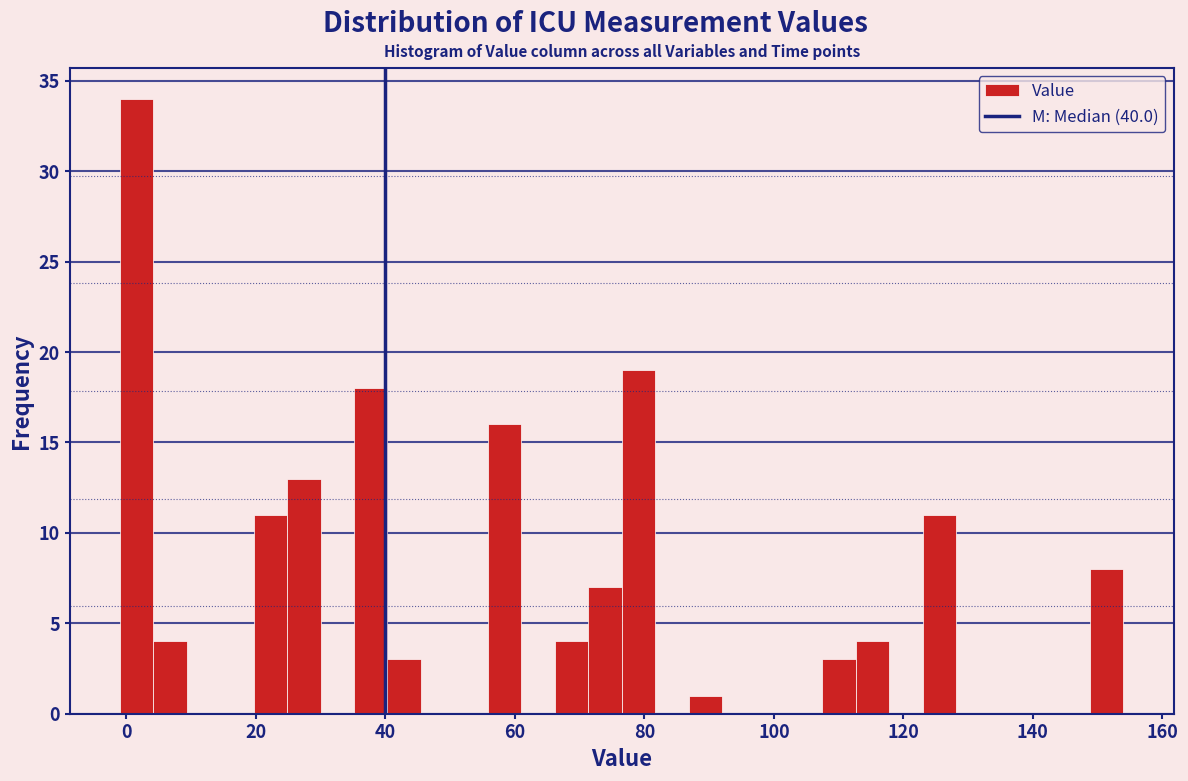

Around what value on the x-axis is the tallest bar? Give the approximate position of its centre, as read against the axis.

2